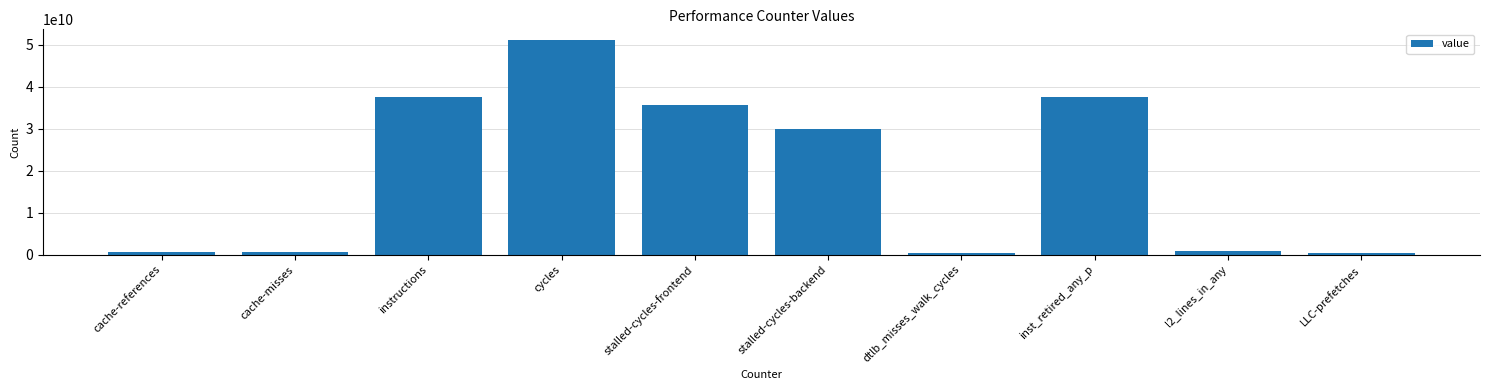

At which label does the data first exceed 29942054534?

instructions